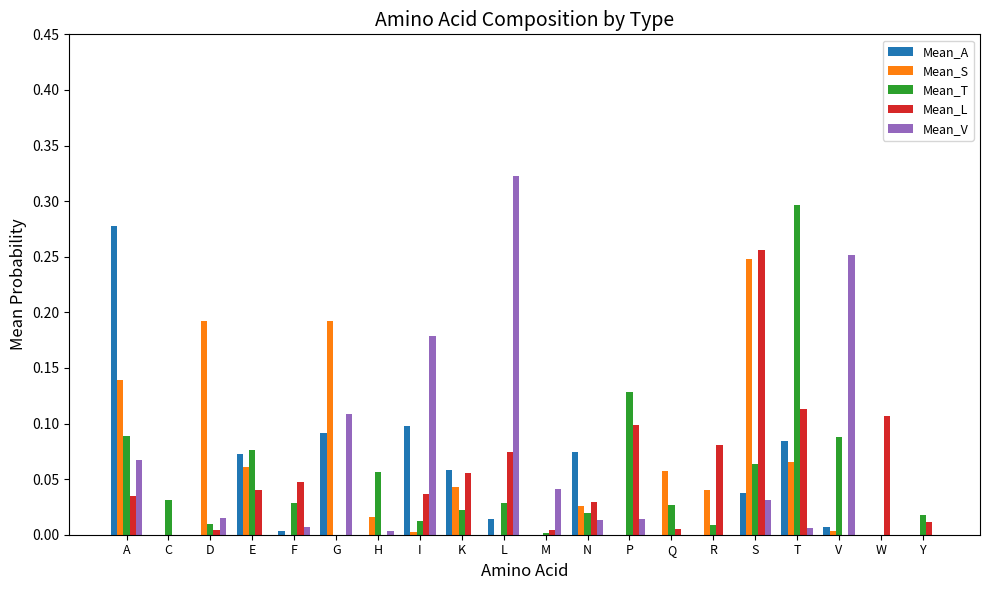

Is it true that Mean_V equals 0.0 at K?

True